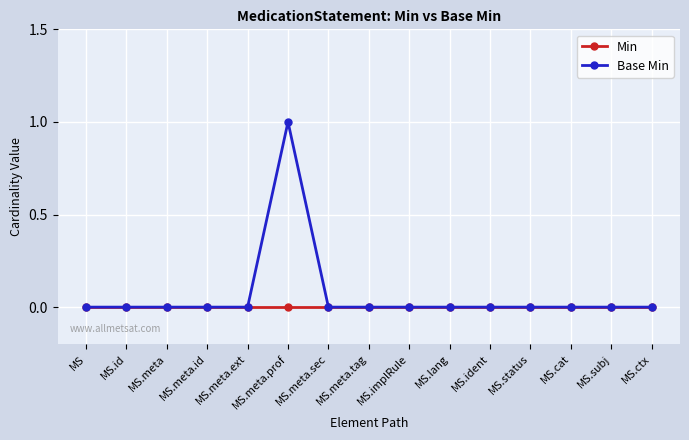

True or false: Base Min has more than 0 interior local peaks.

True